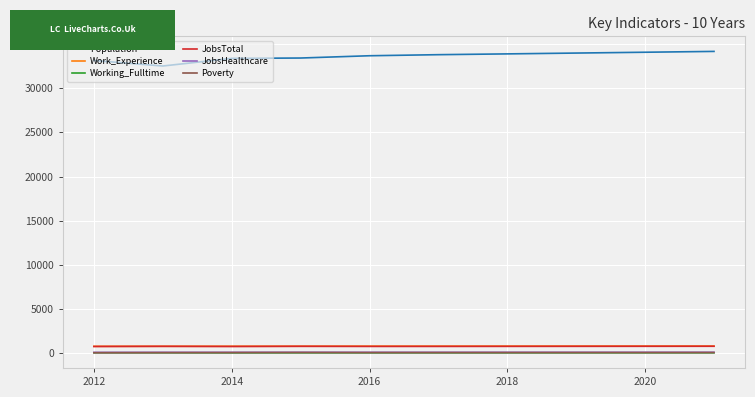

What is the greatest value displayed?

34159